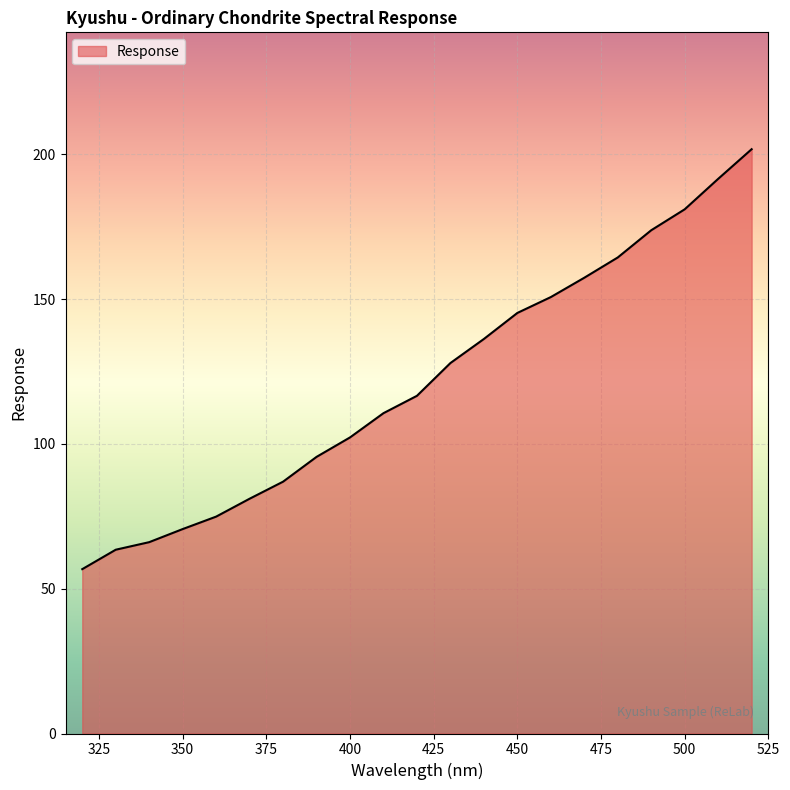

What is the smallest value displayed?

56.8